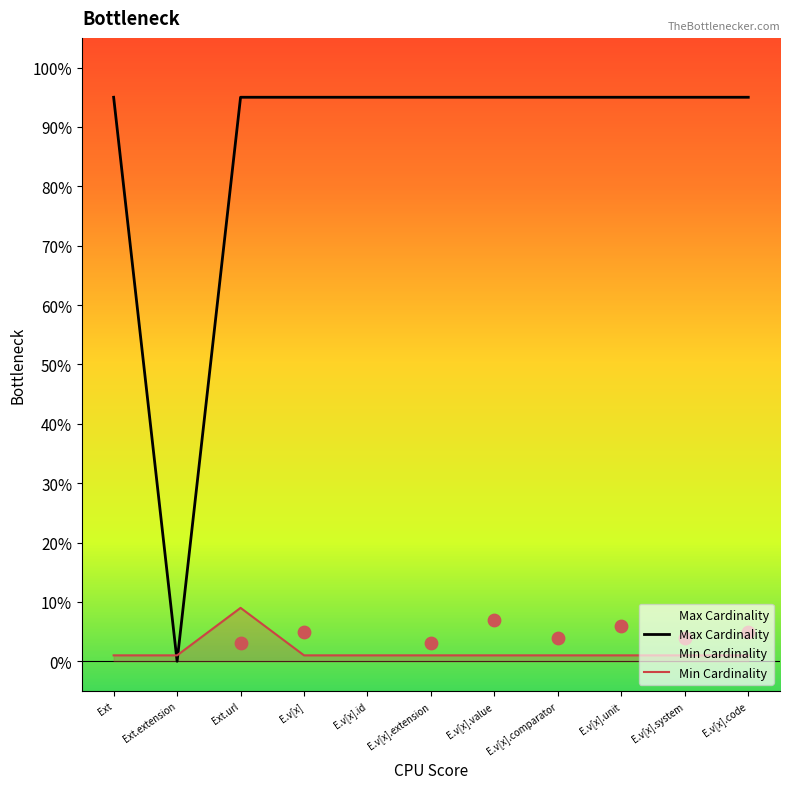

At which category is the sum across all series the highest?

Ext.url